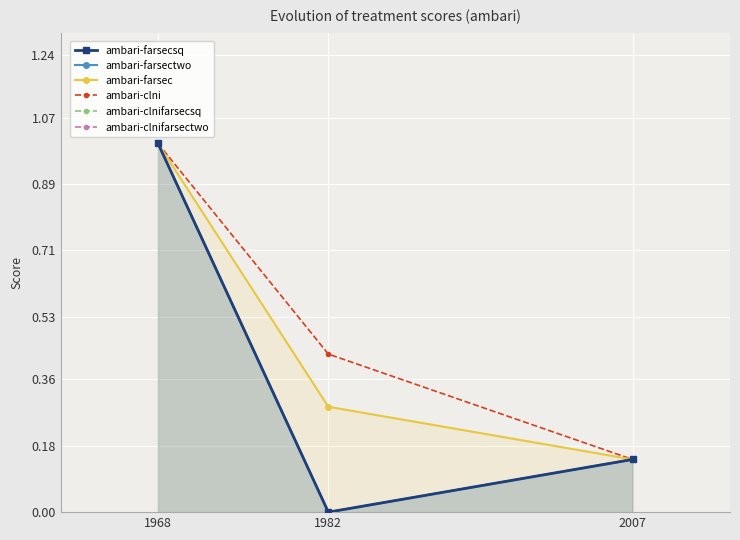

How many distinct data groups are displayed?

6